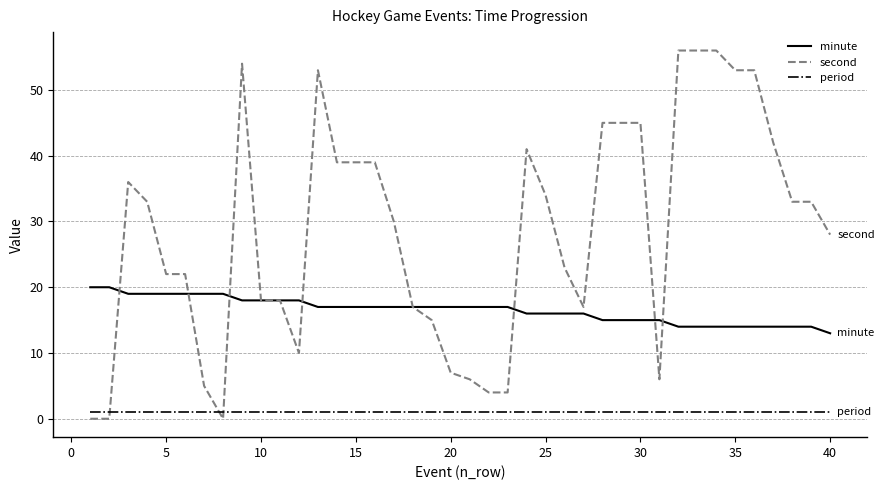

Which series has the largest total across all categories?

second